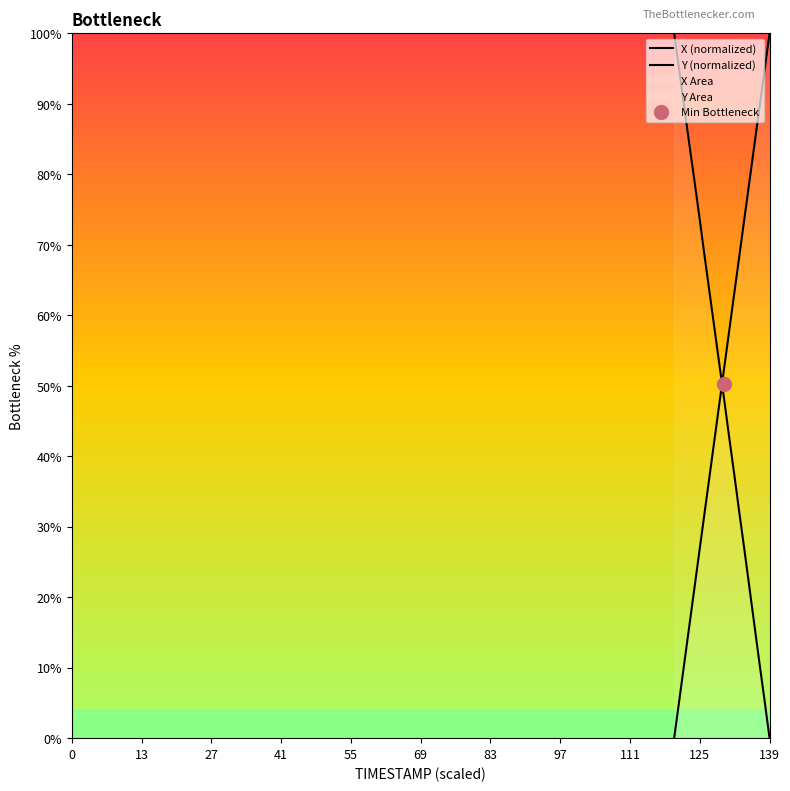

What is the maximum value shown in the chart?

1.0